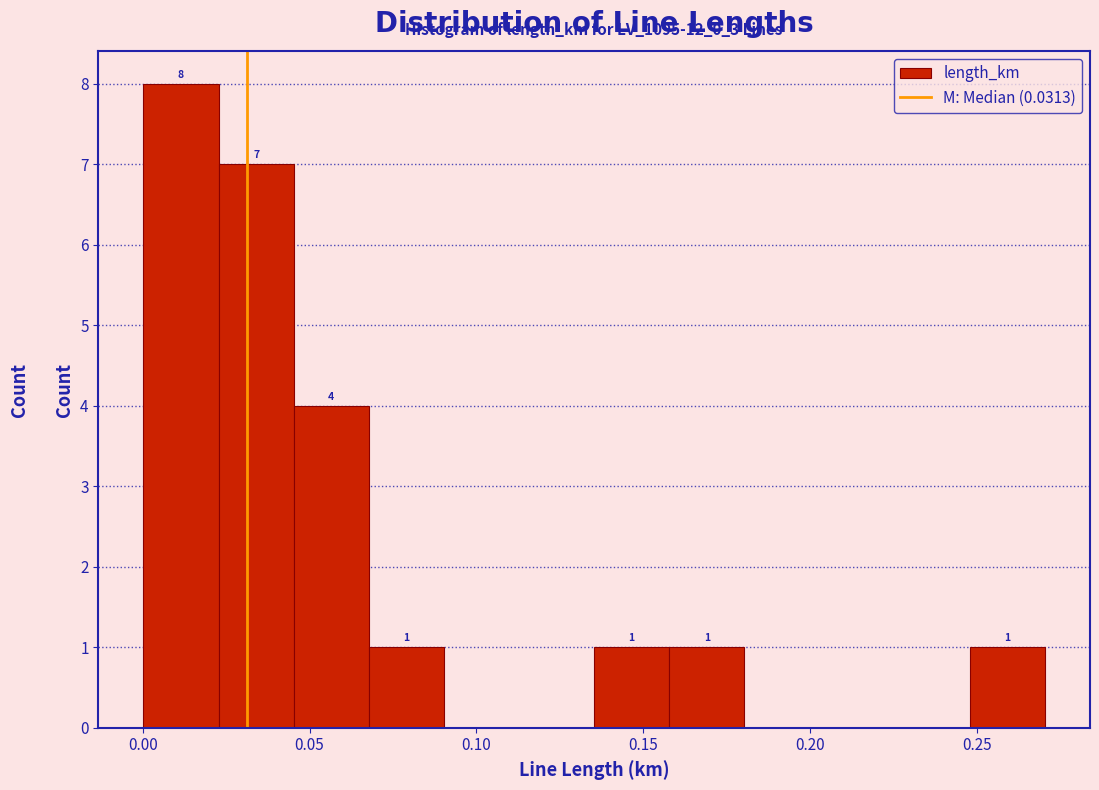

Which range on the x-axis has the tallest bar?

0.000 to 0.025